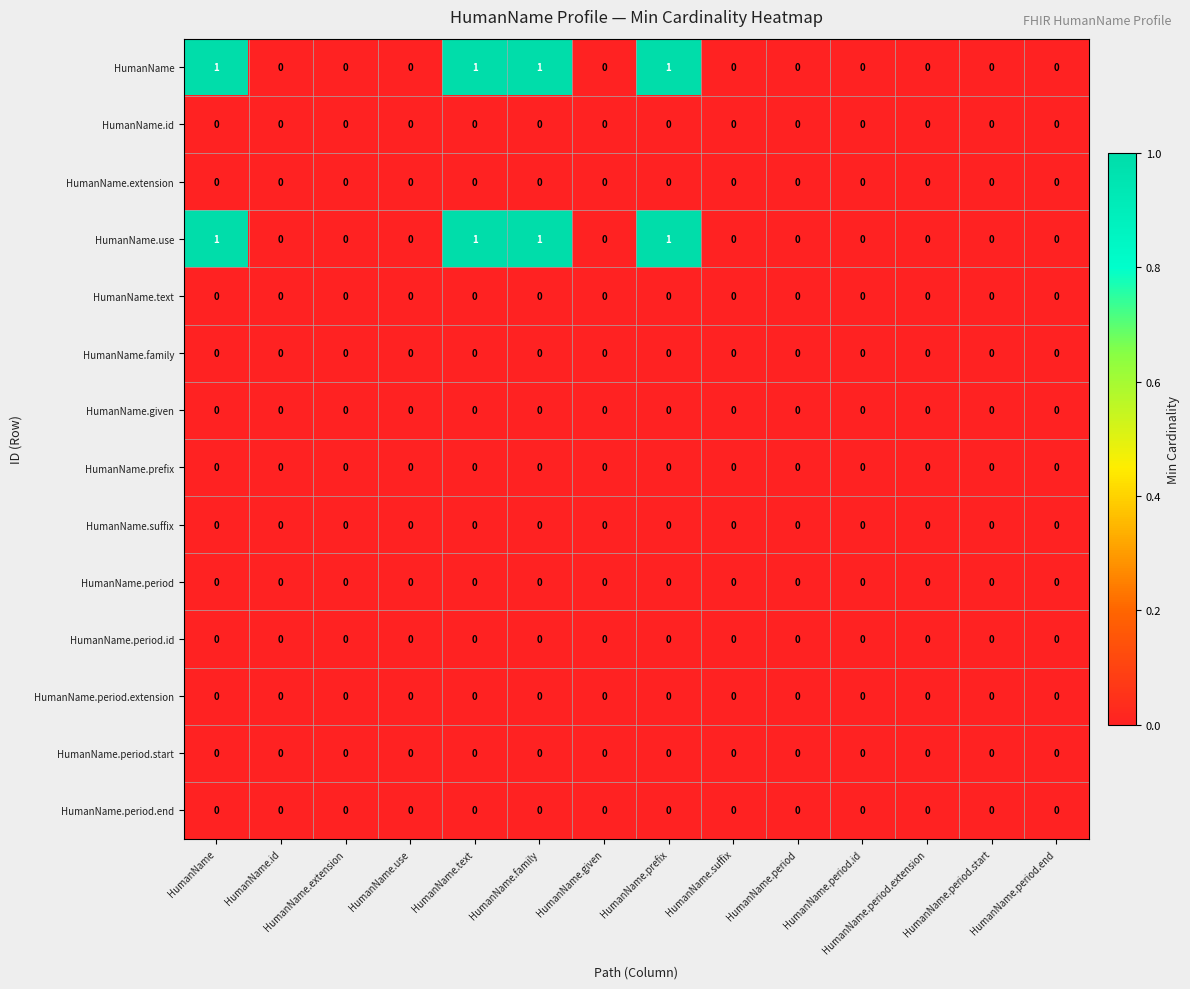

The value of HumanName.id at HumanName.suffix is 0. True or false?

True